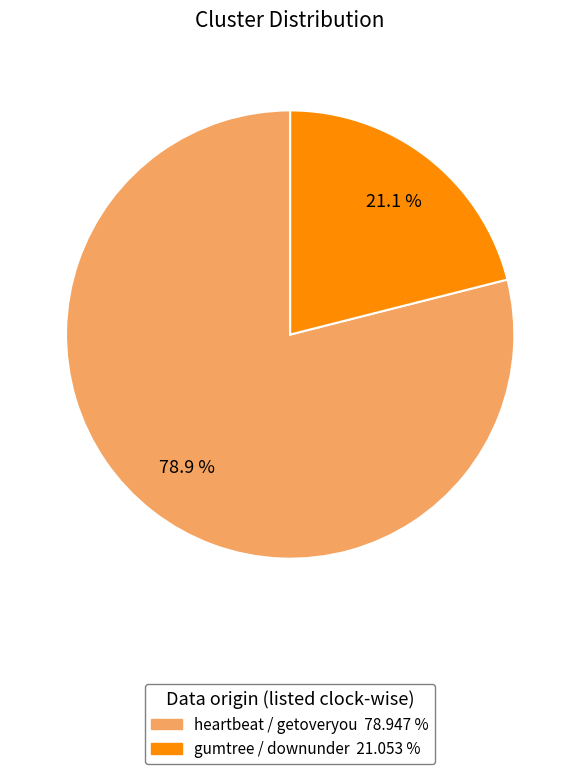

To the nearest percent, what is the difference between the largest and smallest slice percentages?

58%